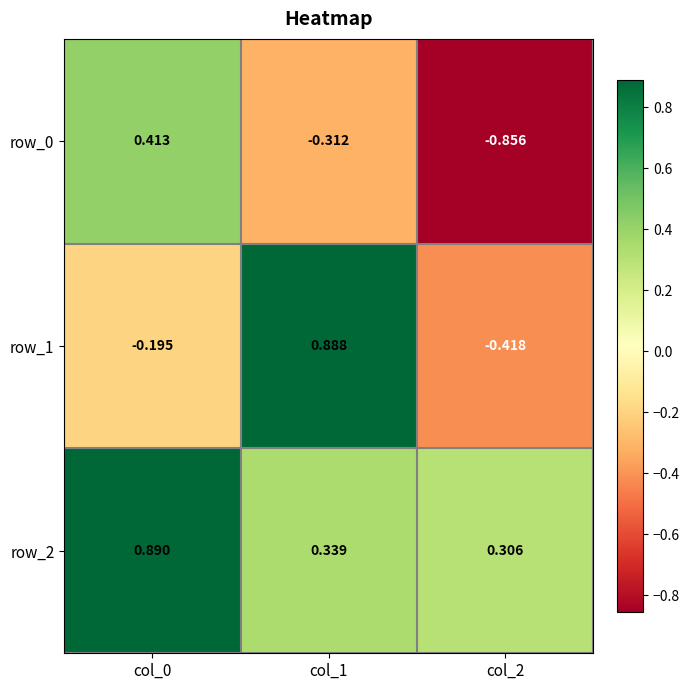

Which category has the highest value across all series?

col_0